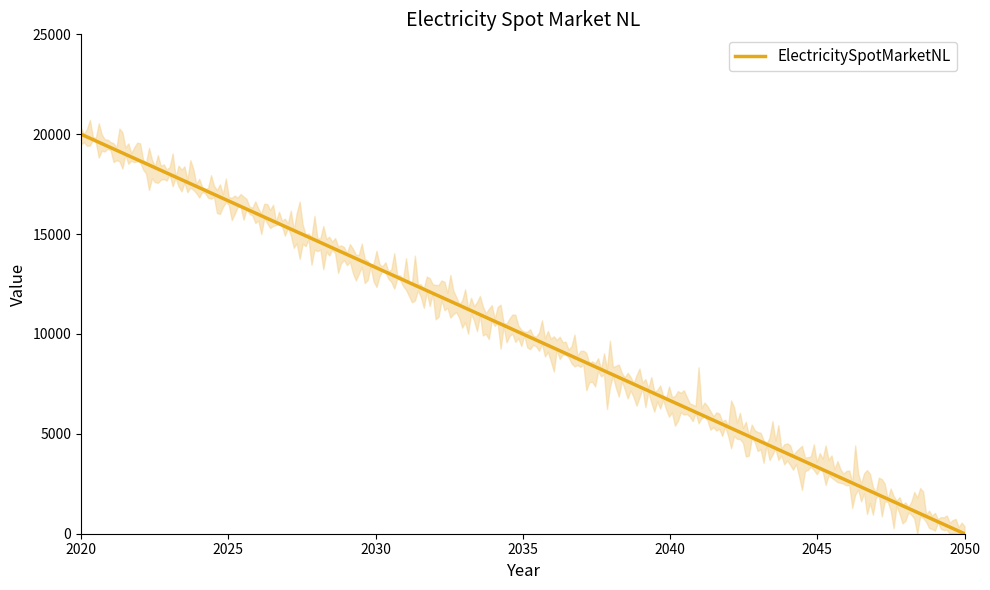

What is the average value?

10000